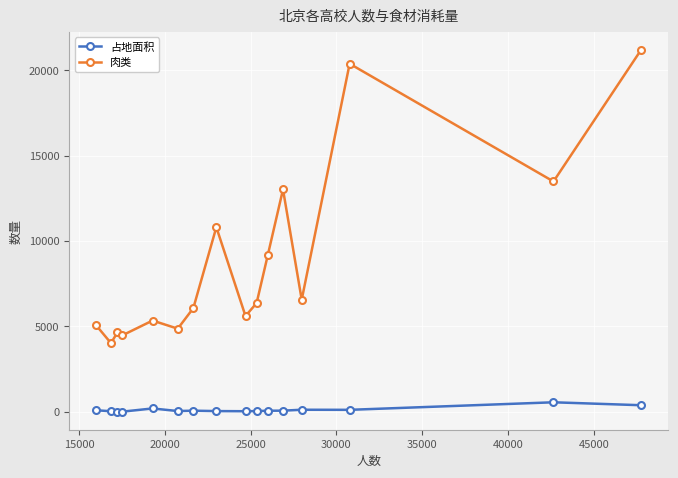

True or false: 肉类 and 占地面积 intersect in this chart.

False